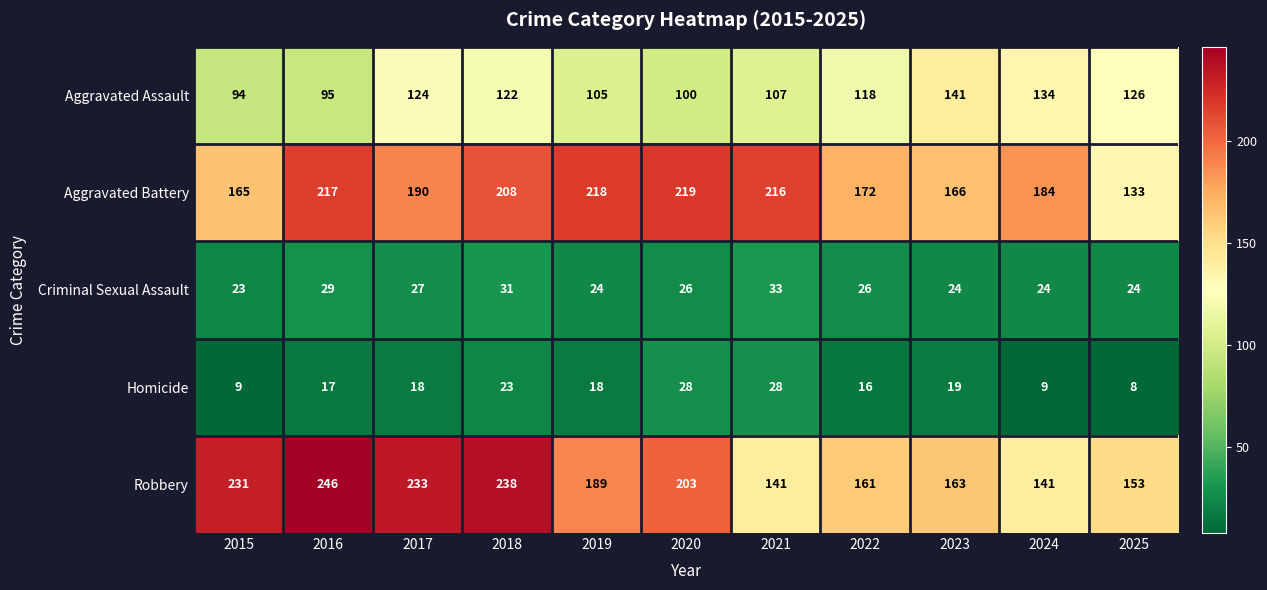

What is the average value of the Aggravated Battery series?

190